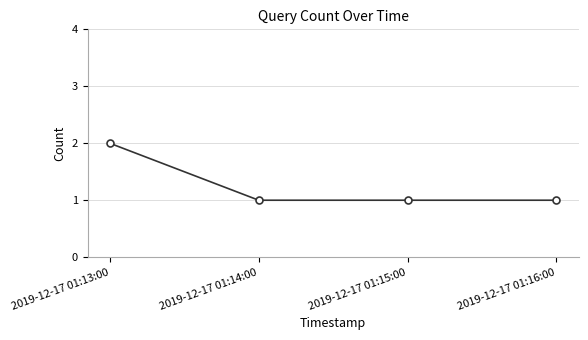

What is the average value?

1